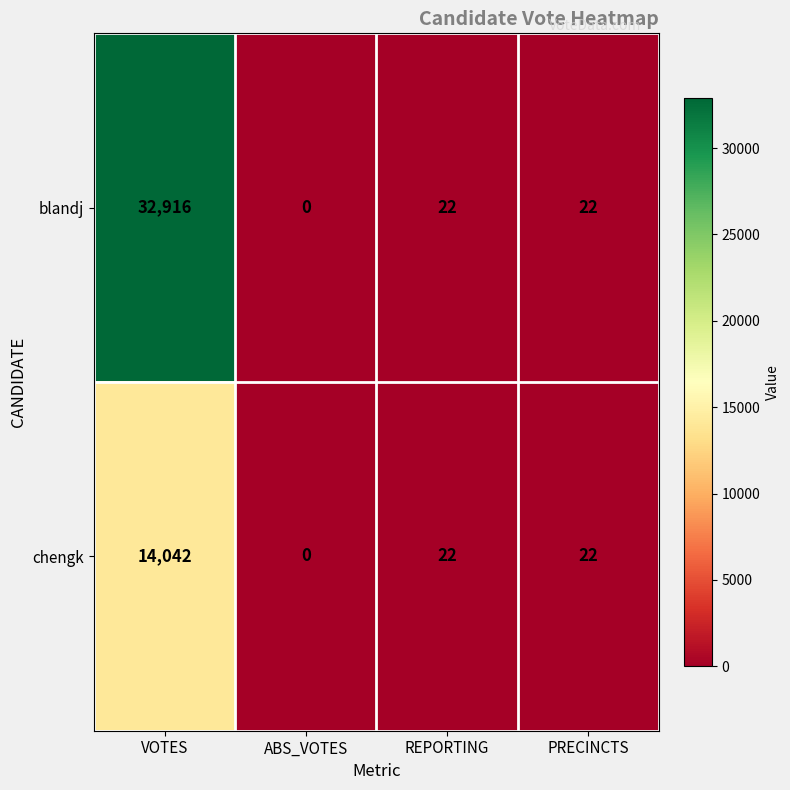

What is the greatest value displayed?

32916